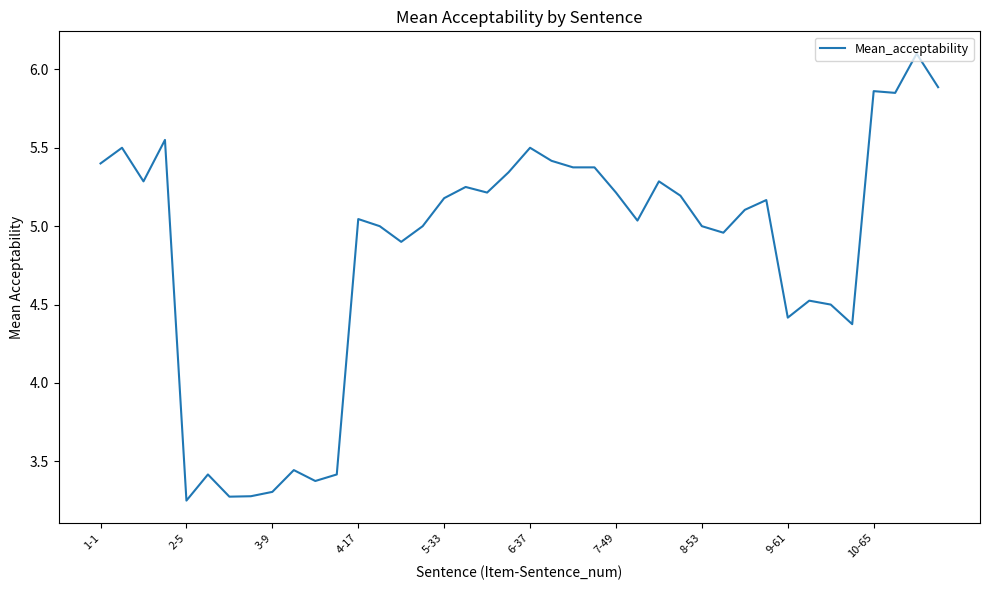

What is the maximum value shown in the chart?

6.1